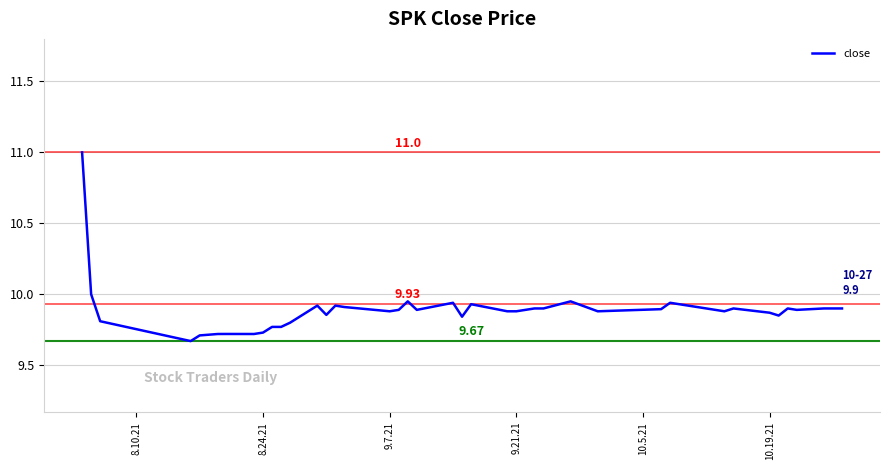

What is the difference between the maximum and minimum values?

1.3